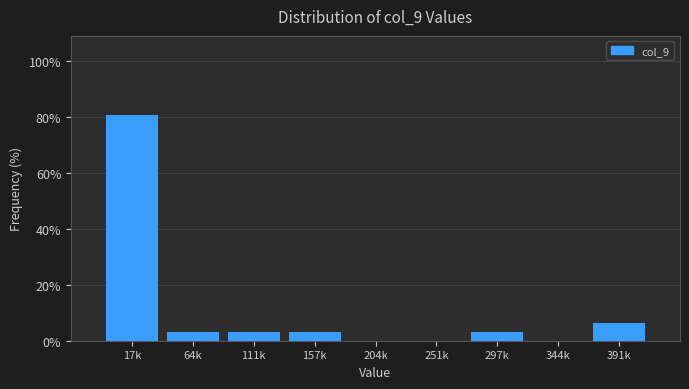

Reading left to right, transcribe all the data shown in this chart.

17k=80.6	64k=3.2	111k=3.2	157k=3.2	204k=0.0	251k=0.0	297k=3.2	344k=0.0	391k=6.5